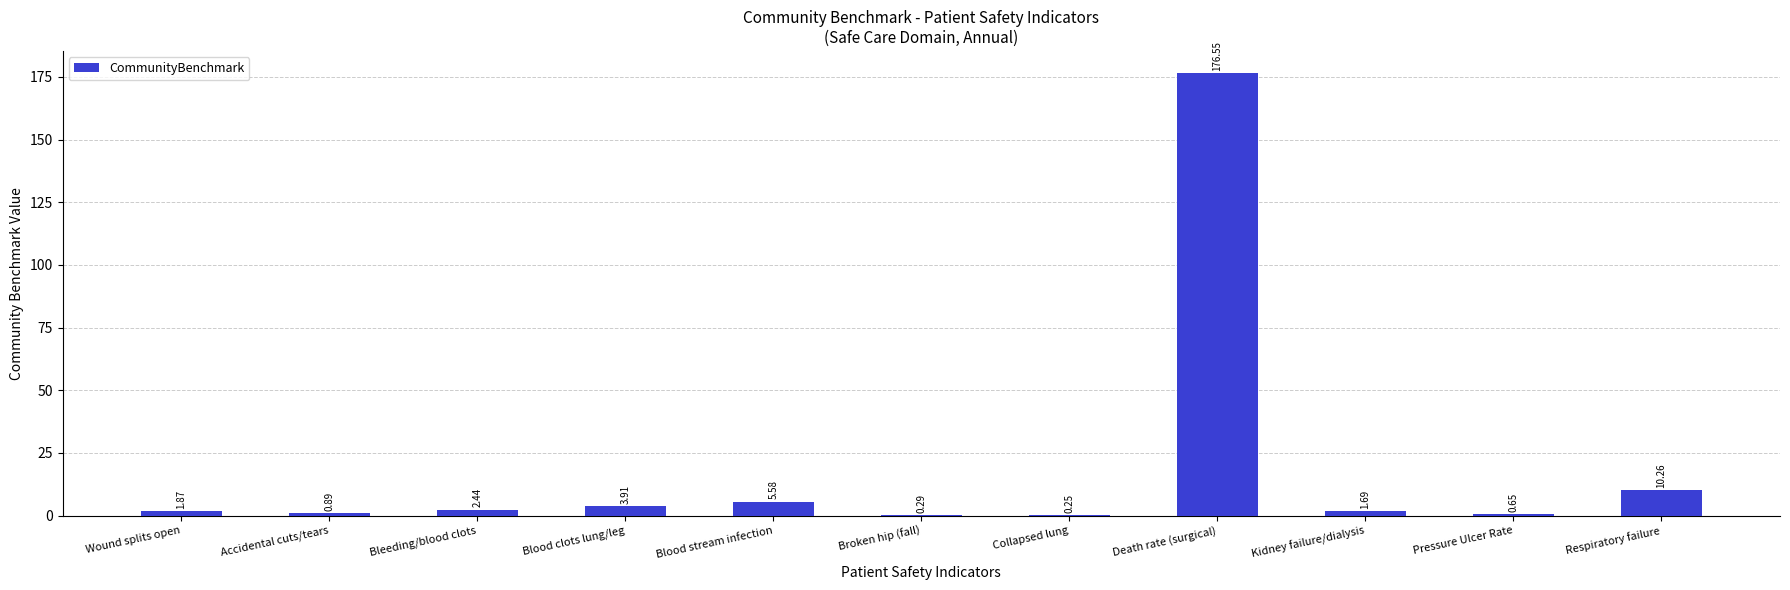

At which label is the value closest to 88?

Respiratory failure